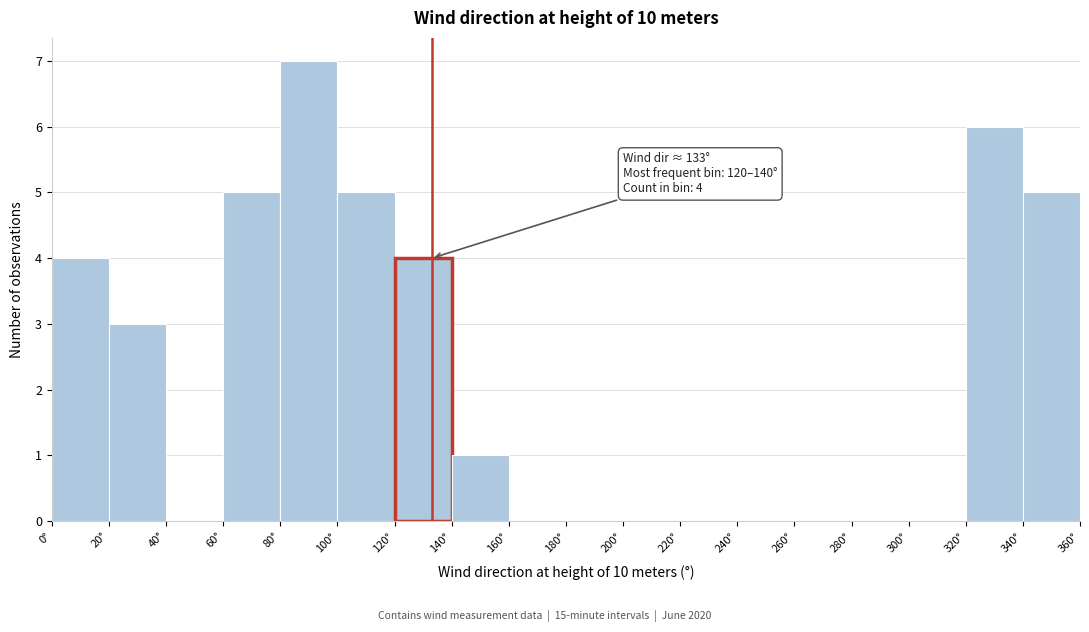

Which range on the x-axis has the tallest bar?

80 to 100